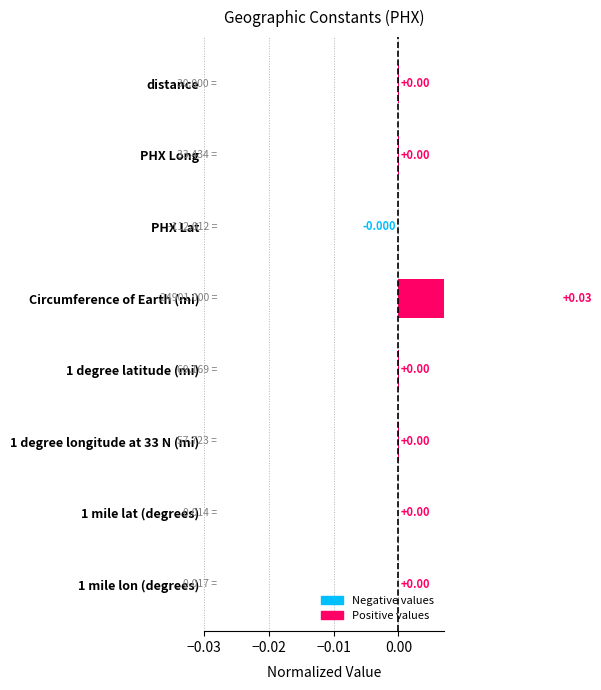

Is it true that the value at Circumference of Earth (mi) is 0.0?

False